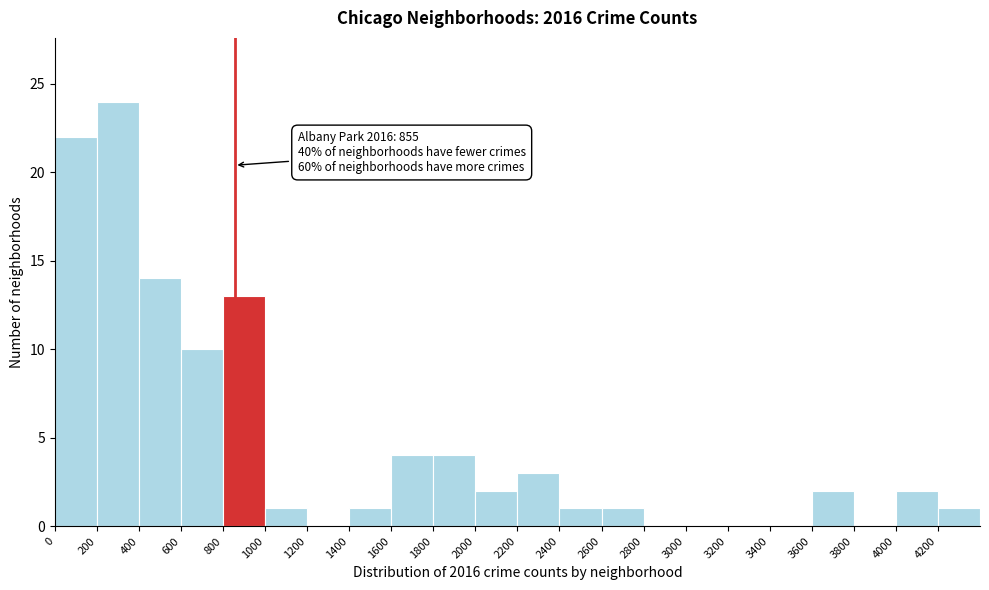

Which range on the x-axis has the tallest bar?

200 to 400